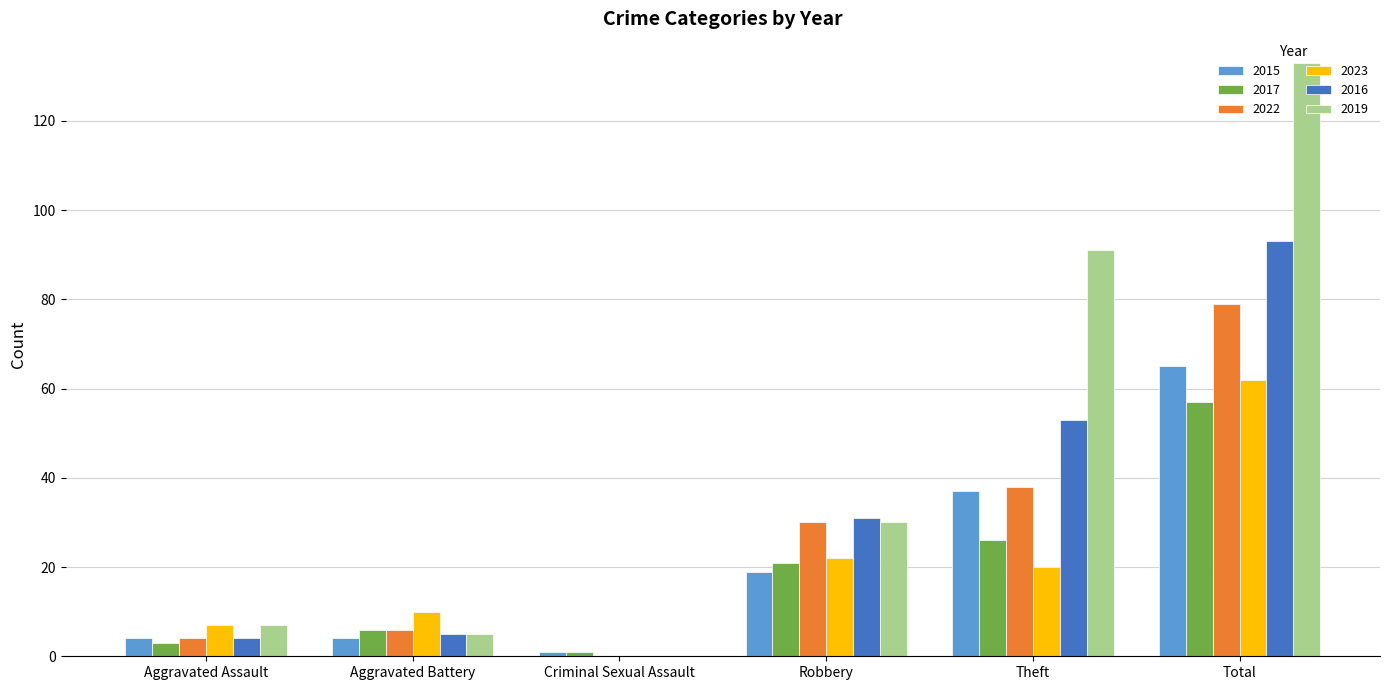

How many positive values does the 2019 series have?

5